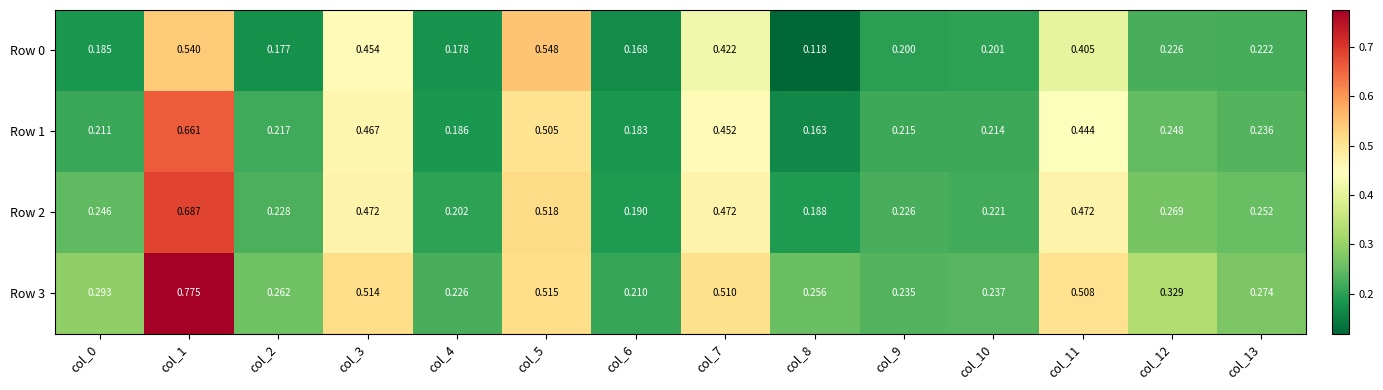

Is the value of Row 1 at col_8 greater than the value of Row 3 at col_7?

No